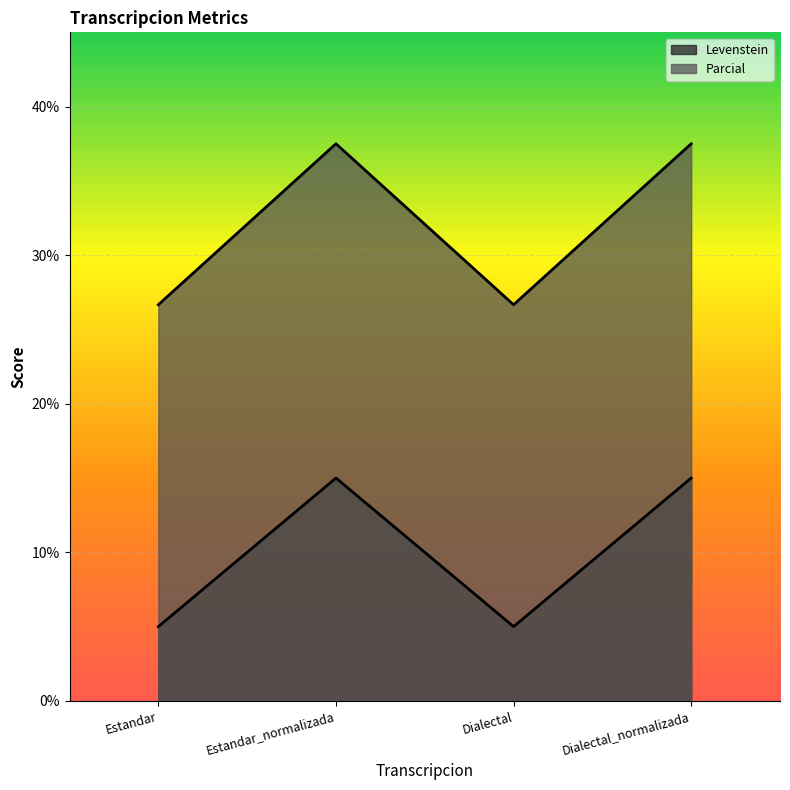

True or false: Parcial has more than 1 points higher than both neighbors.

False